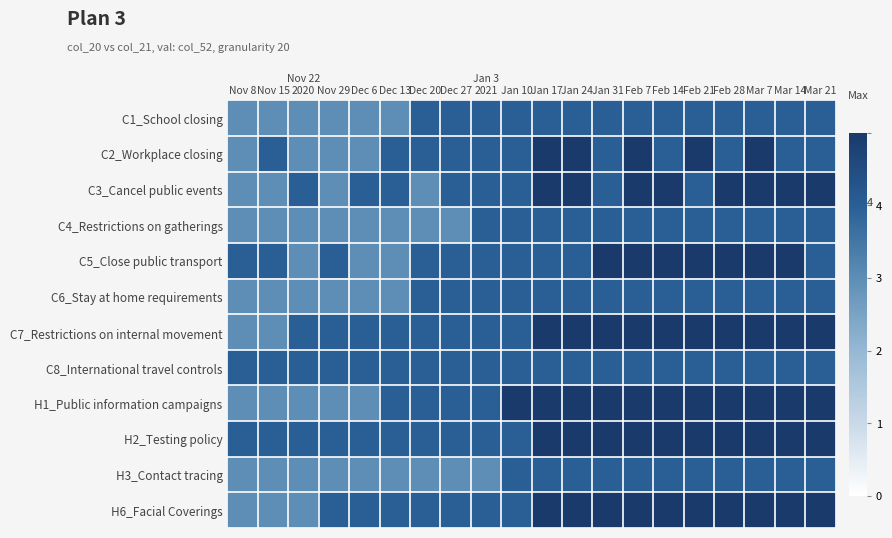

At Dec 13, list the series in order from largest to smallest.

C2_Workplace closing, C3_Cancel public events, C7_Restrictions on internal movement, C8_International travel controls, H1_Public information campaigns, H2_Testing policy, H6_Facial Coverings, C1_School closing, C4_Restrictions on gatherings, C5_Close public transport, C6_Stay at home requirements, H3_Contact tracing